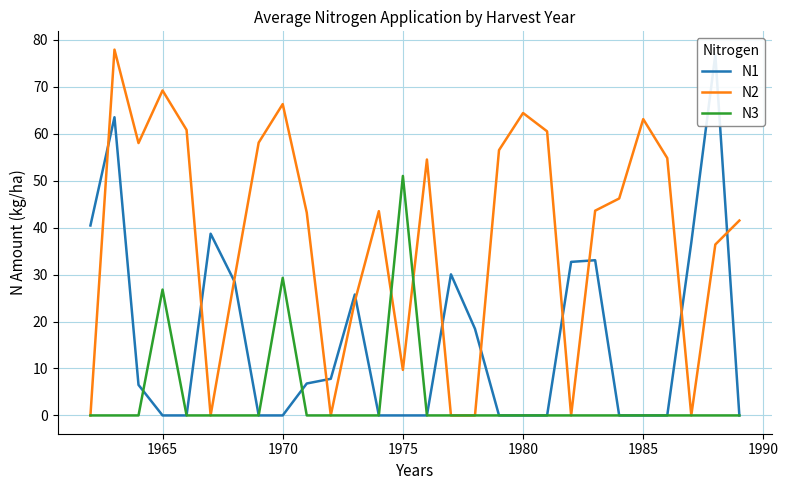

What is the sum of all N3 values?

107.1